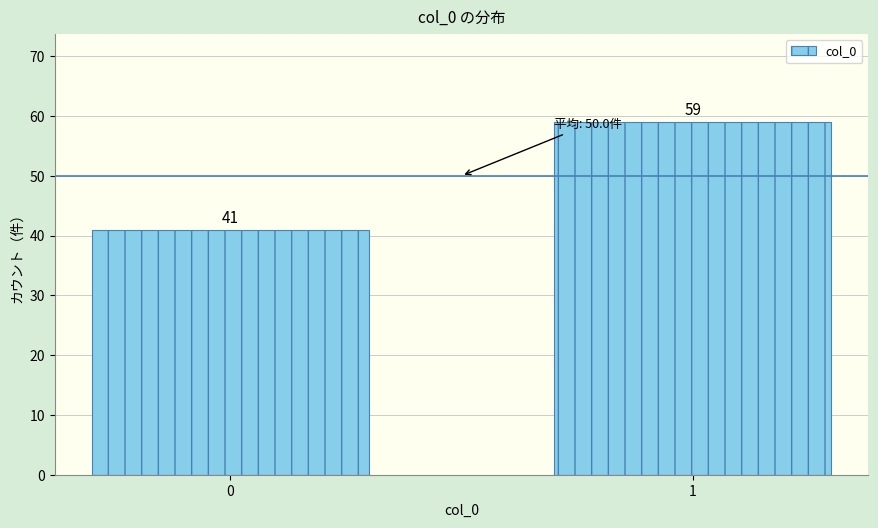

Reading left to right, list all the values displayed in this chart.

0=41	1=59